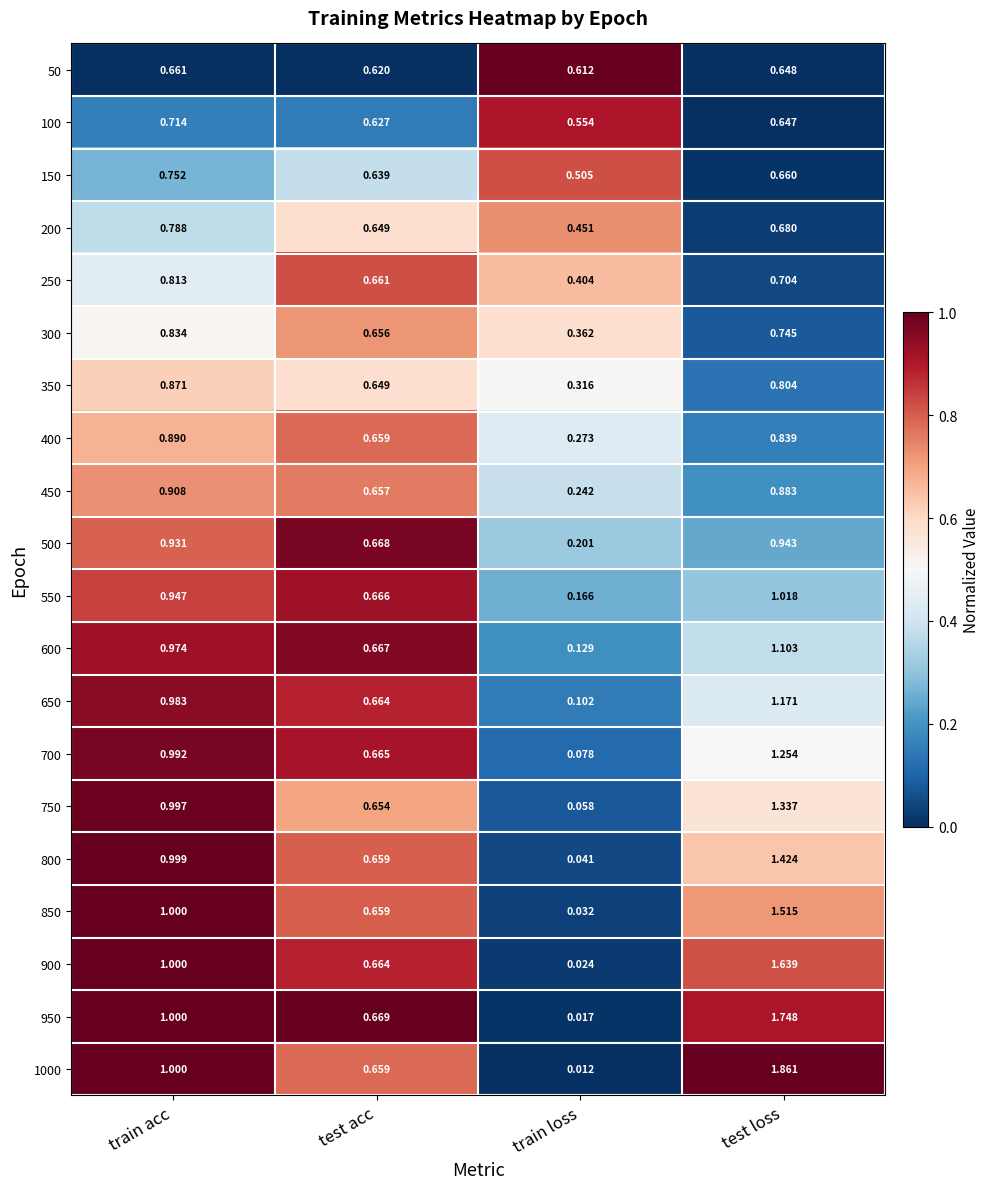

Which series has the largest total across all categories?

1000